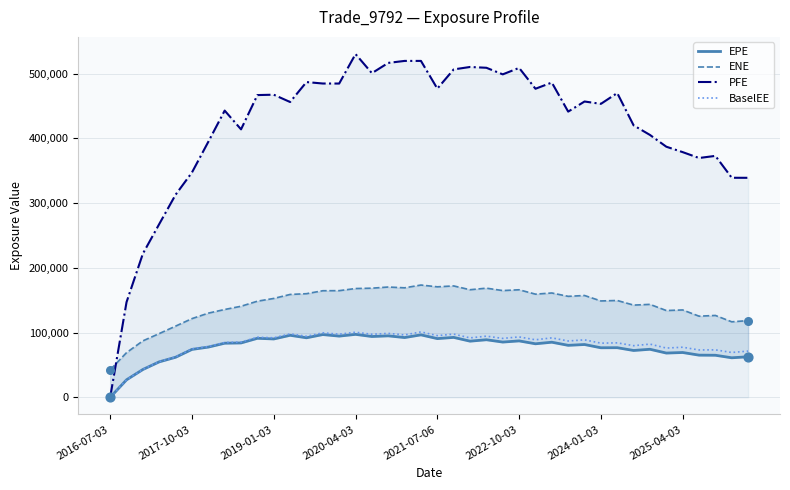

Which series reaches the minimum Y coordinate?

EPE